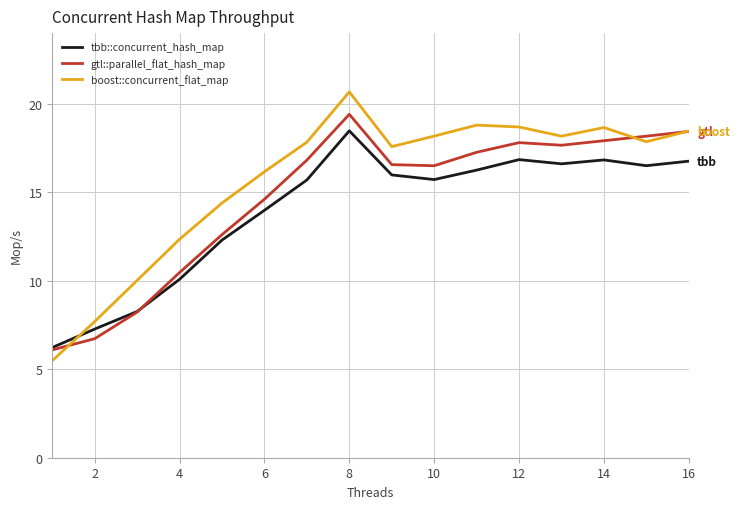

What is the greatest value displayed?

20.7